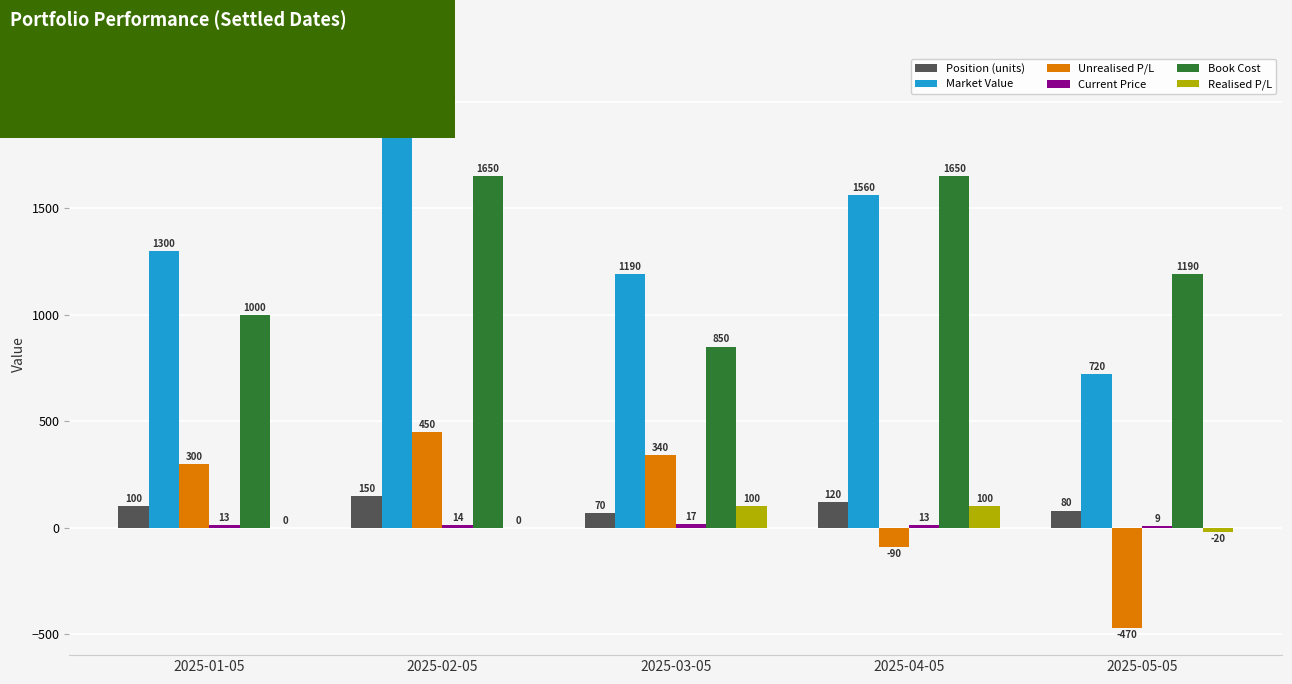

Which category has the highest value across all series?

2025-02-05